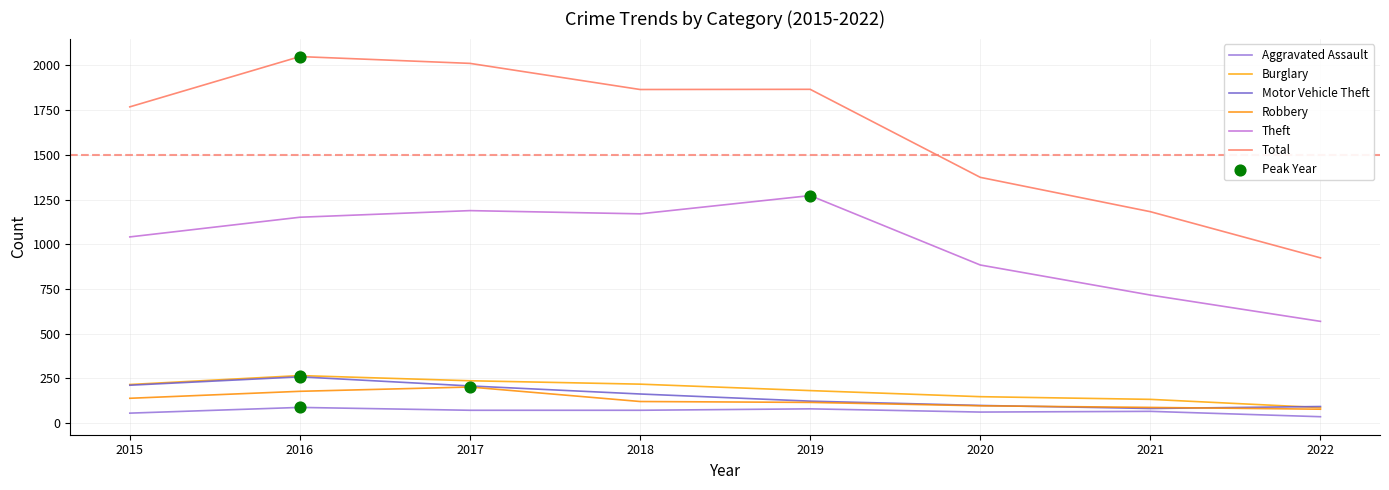

Is the value of Robbery at 2021 greater than the value of Theft at 2016?

No